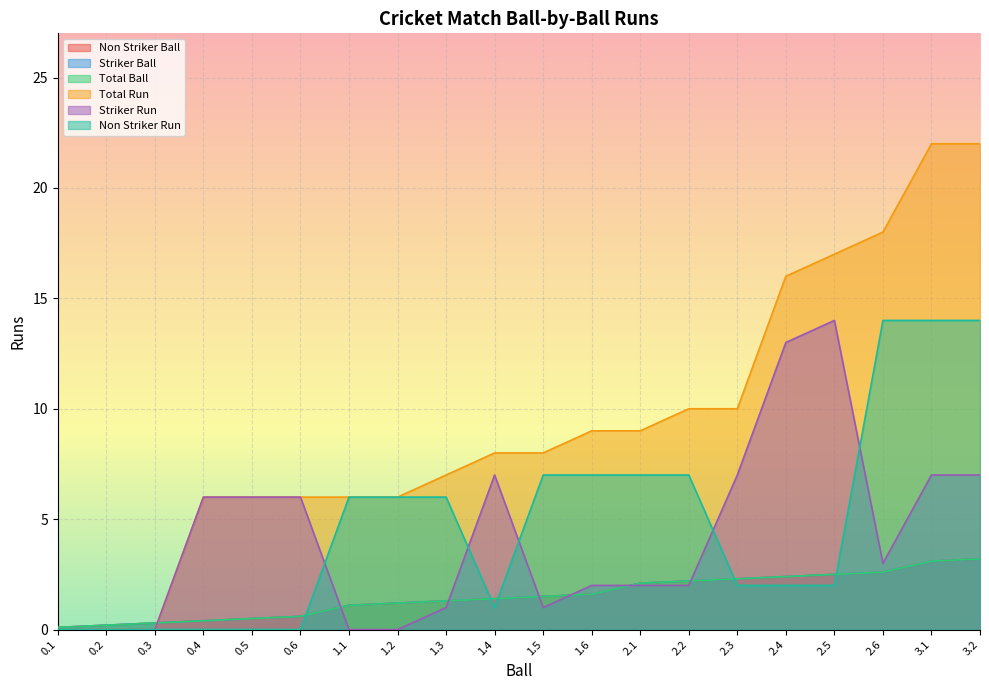

What position from the left is 3.2?

20